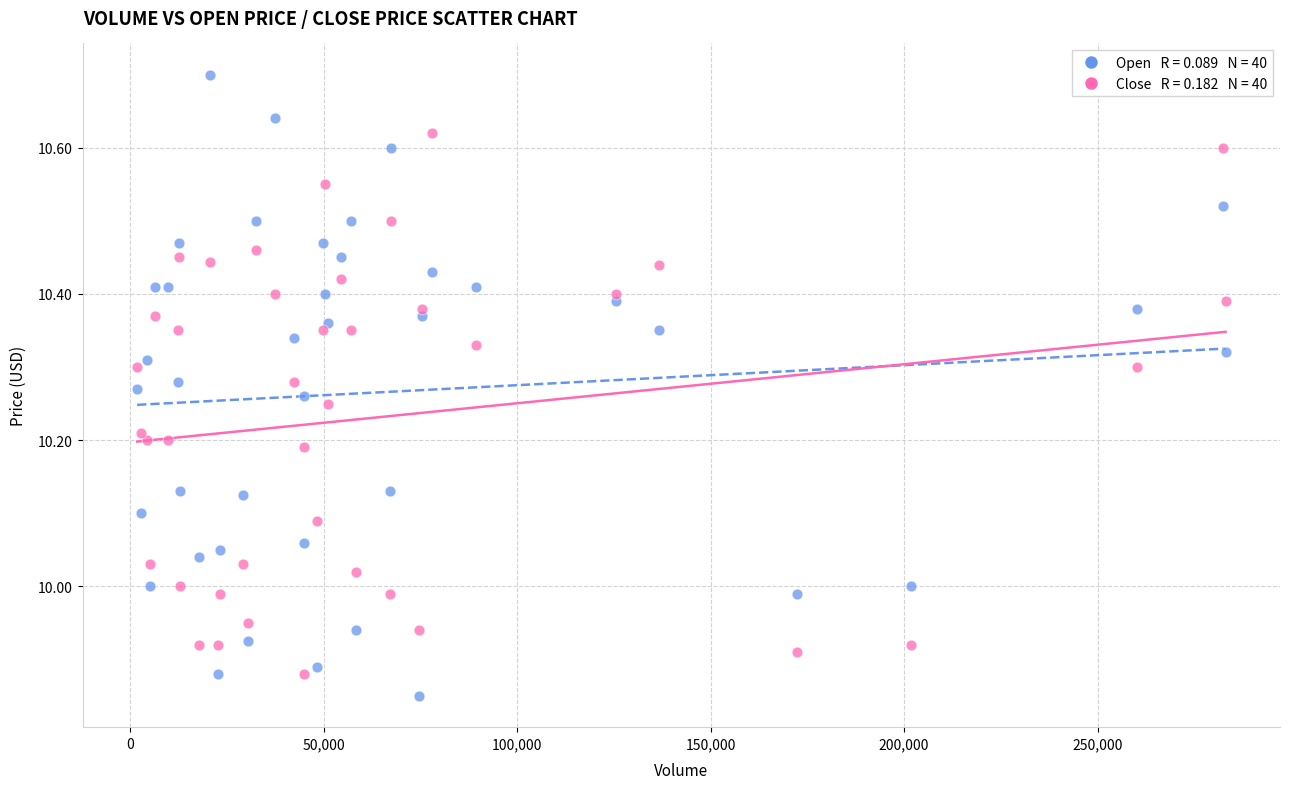

Across all data points, what is the range of Y values (max minus min)?

0.8